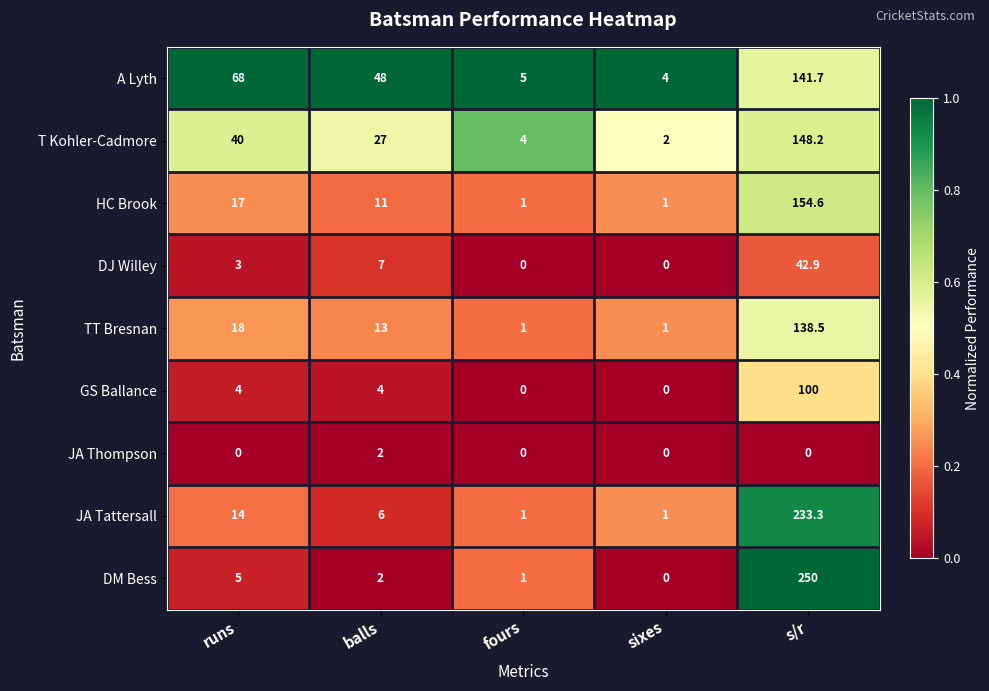

List the series in order of their peak value, highest first.

DM Bess, JA Tattersall, HC Brook, T Kohler-Cadmore, A Lyth, TT Bresnan, GS Ballance, DJ Willey, JA Thompson